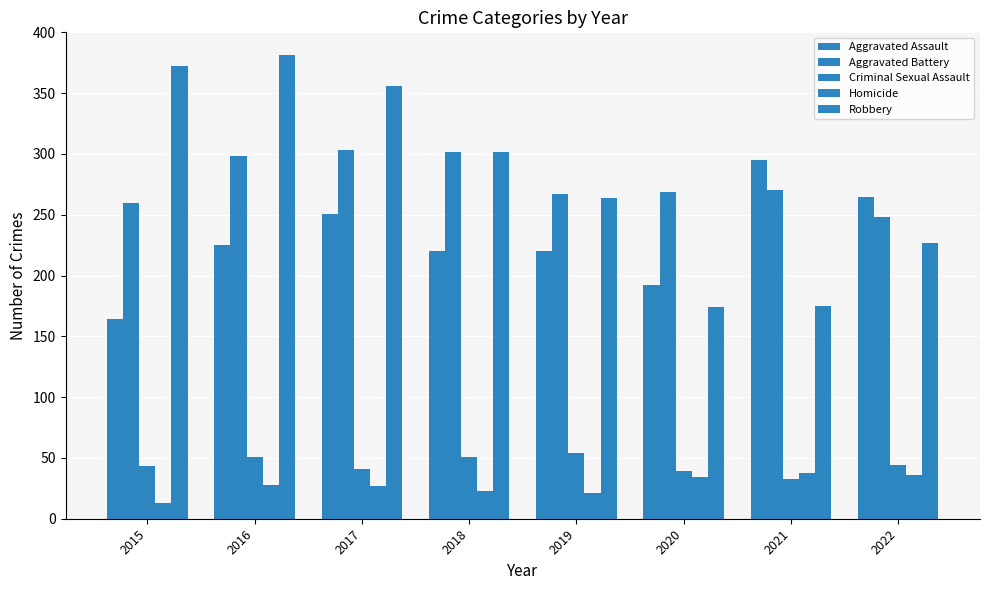

What is the total value across all series at 2022?

820